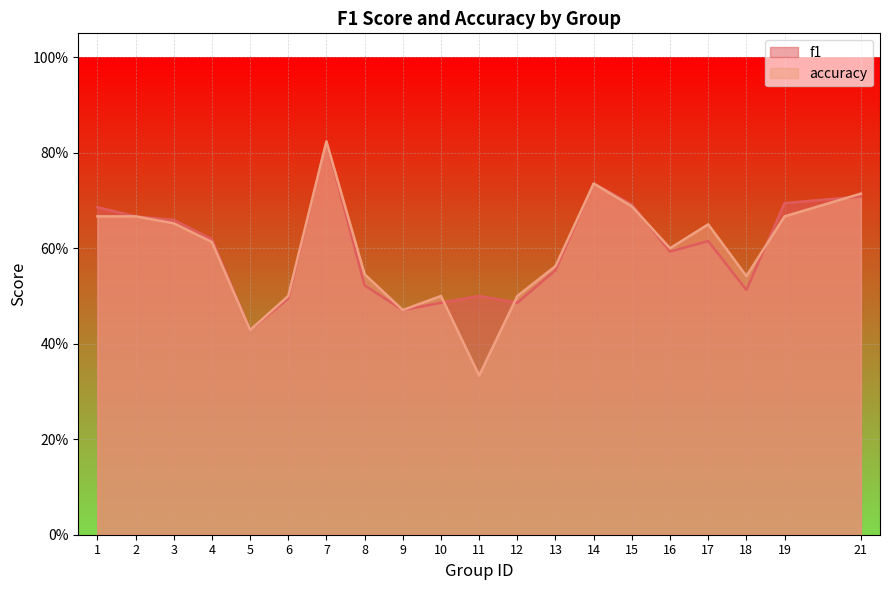

List the labels in order of f1 value, largest first.

7, 14, 21, 19, 15, 1, 2, 3, 4, 17, 16, 13, 8, 18, 11, 6, 10, 12, 9, 5